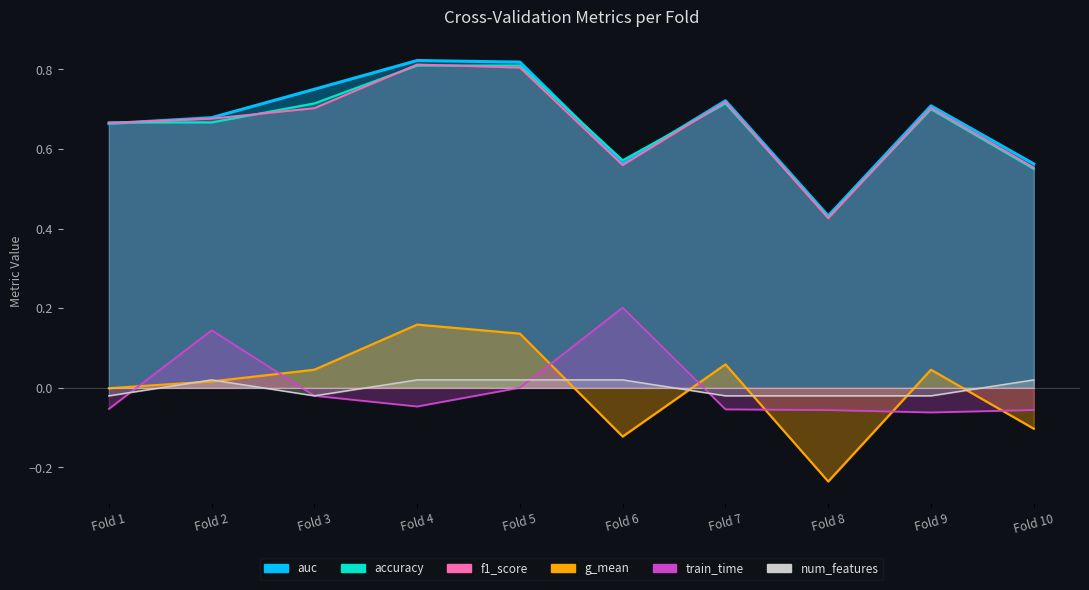

True or false: auc has a value of 1.1 at Fold 3.

False